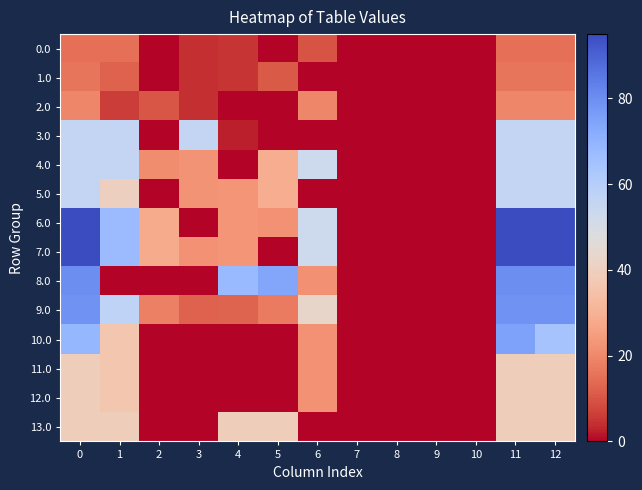

Which series has the largest range (max minus min)?

6.0